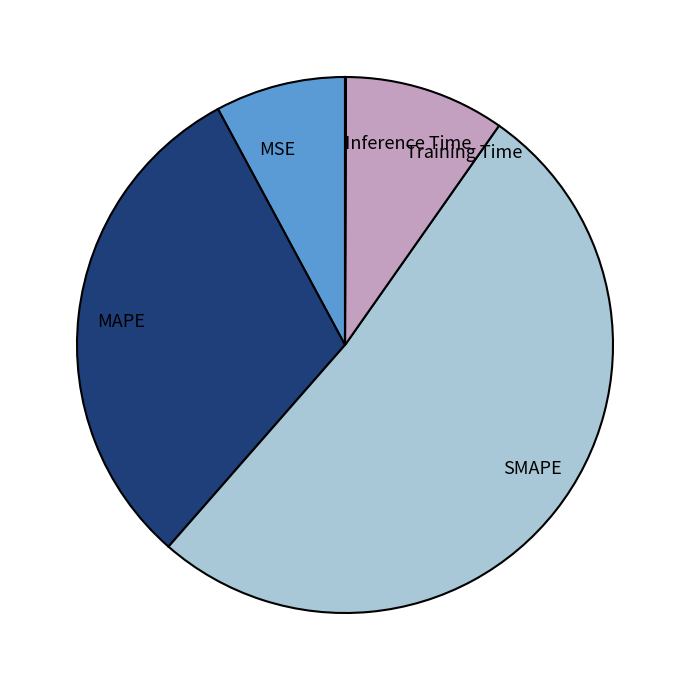

Which category has the biggest portion of the pie?

SMAPE